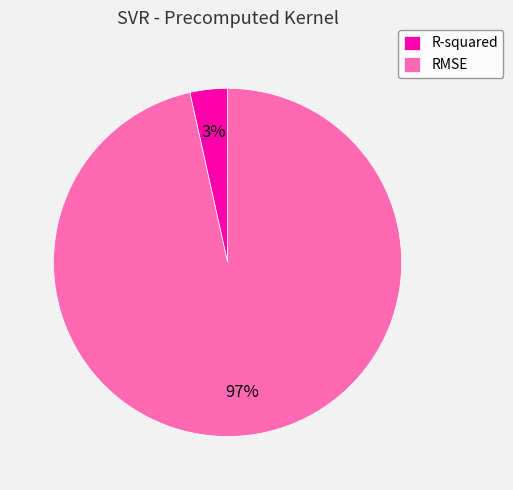

Between R-squared and RMSE, which is larger?

RMSE